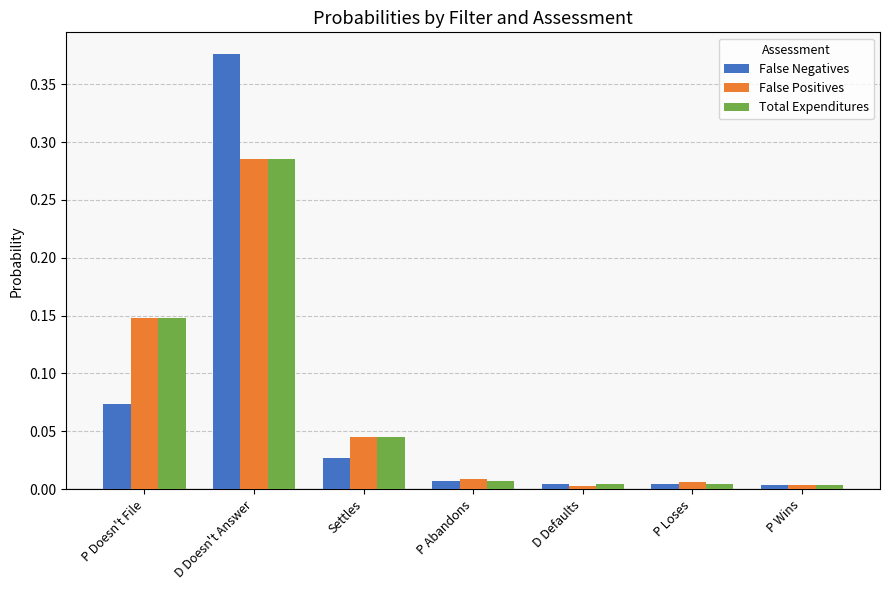

What is the label of the 1st bar from the right?

P Wins